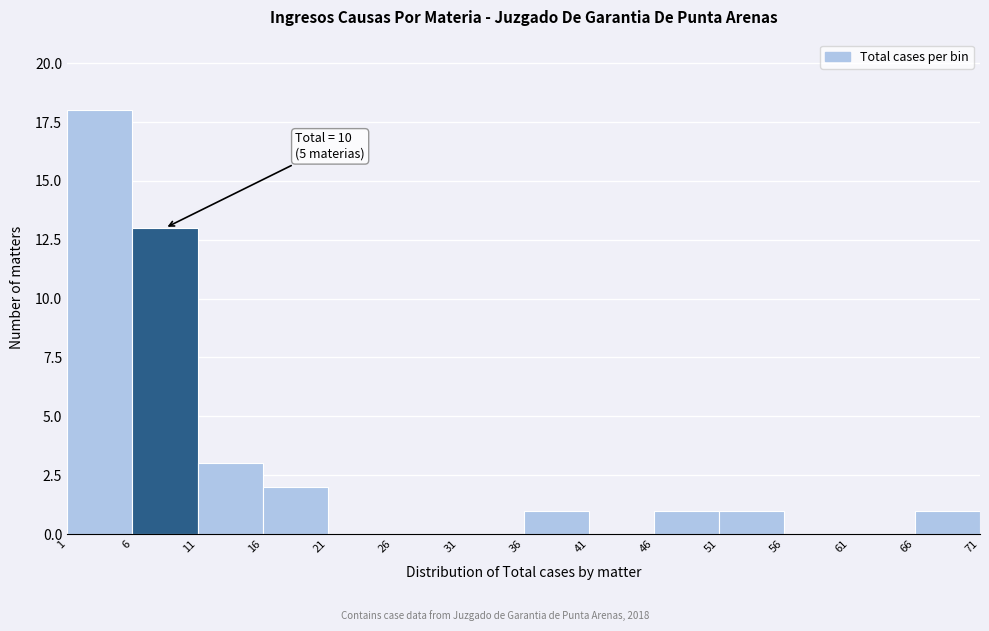

Over which range of the x-axis is the bar tallest?

1 to 6